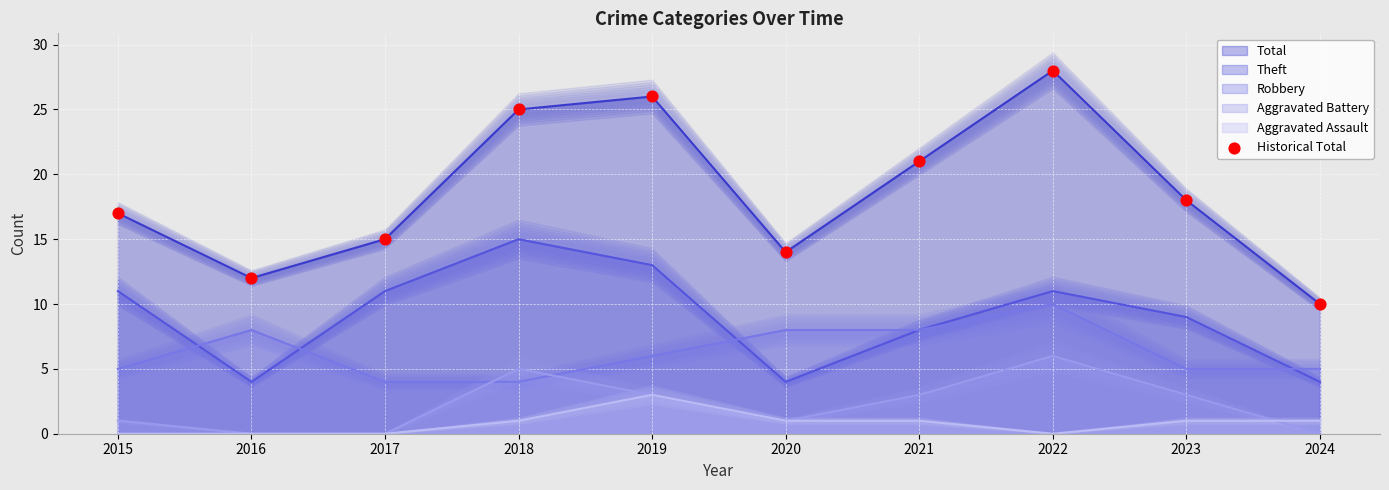

What is the ratio of the value at 2016 to the value at 2020?

0.9